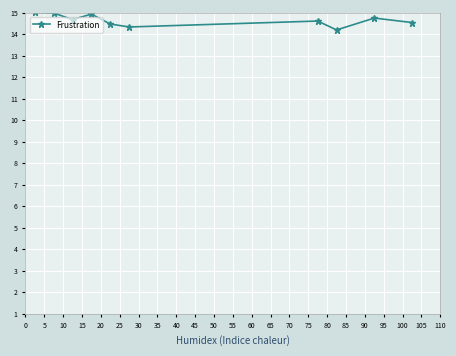

What is the maximum value shown in the chart?

15.0